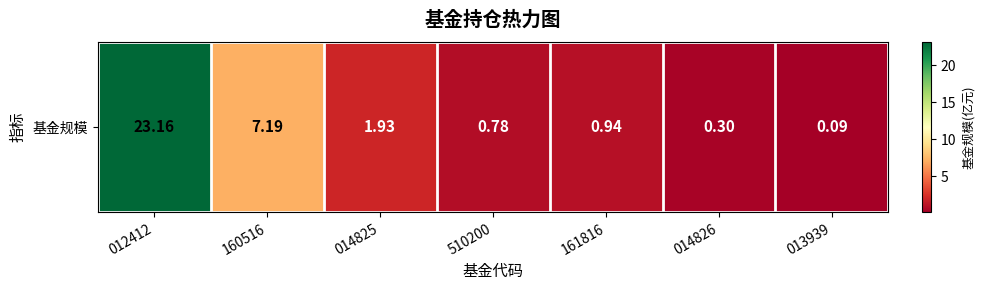

Reading left to right, what are all the values shown in this chart?

012412=23.2	160516=7.2	014825=1.9	510200=0.8	161816=0.9	014826=0.3	013939=0.1